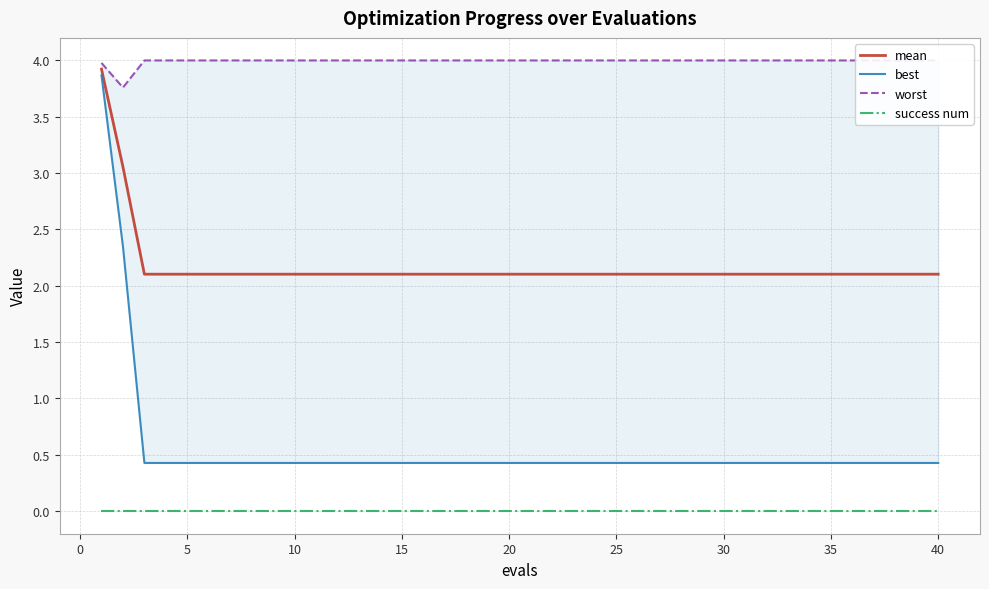

Which series has the widest spread of values?

best